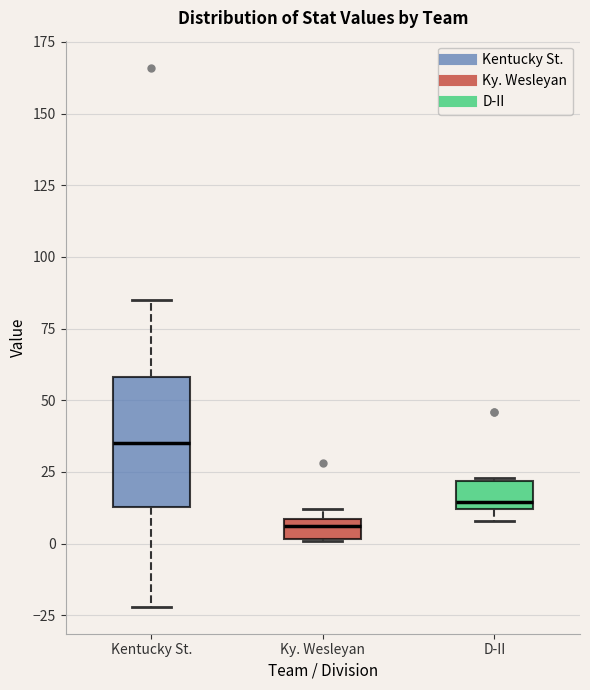

Which box has the lowest median line?

Ky. Wesleyan